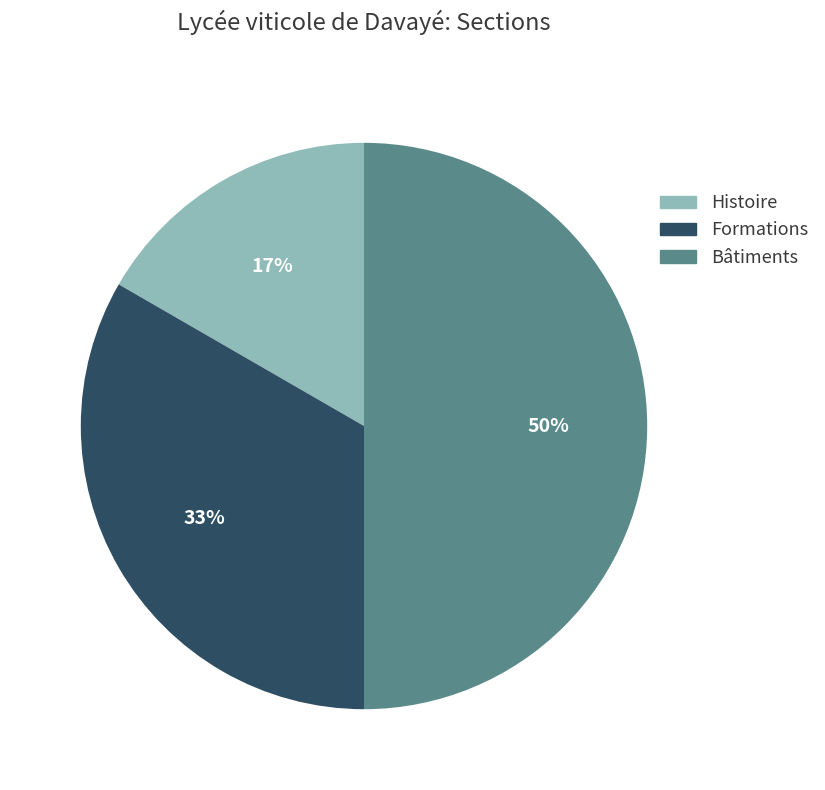

To the nearest percent, what is the difference between the largest and smallest slice percentages?

33%